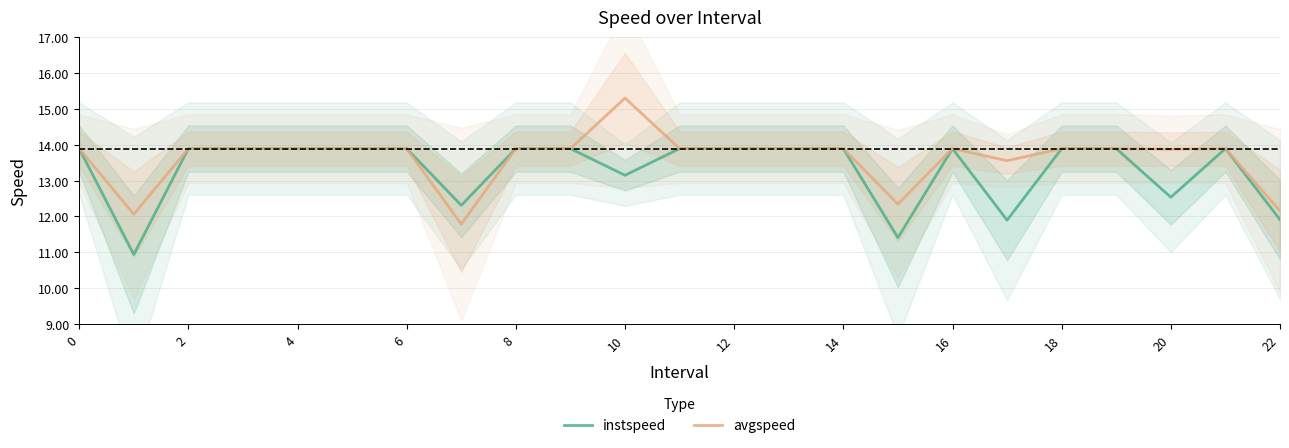

How many lines are shown in the chart?

2